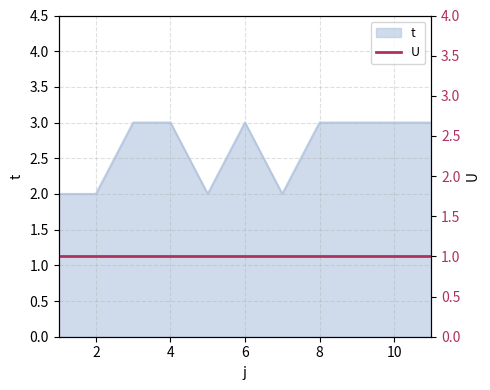

What is the smallest value displayed?

2